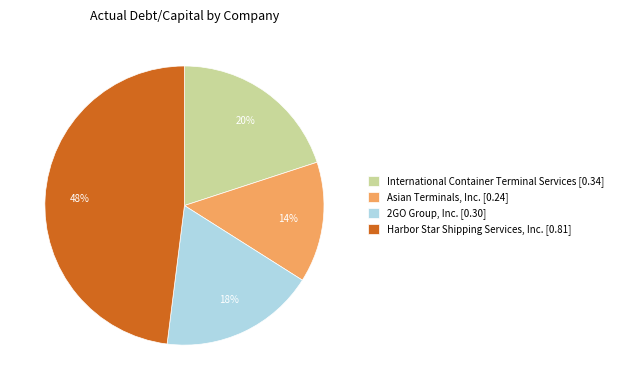

Between 2GO Group, Inc. and Harbor Star Shipping Services, Inc., which is larger?

Harbor Star Shipping Services, Inc.